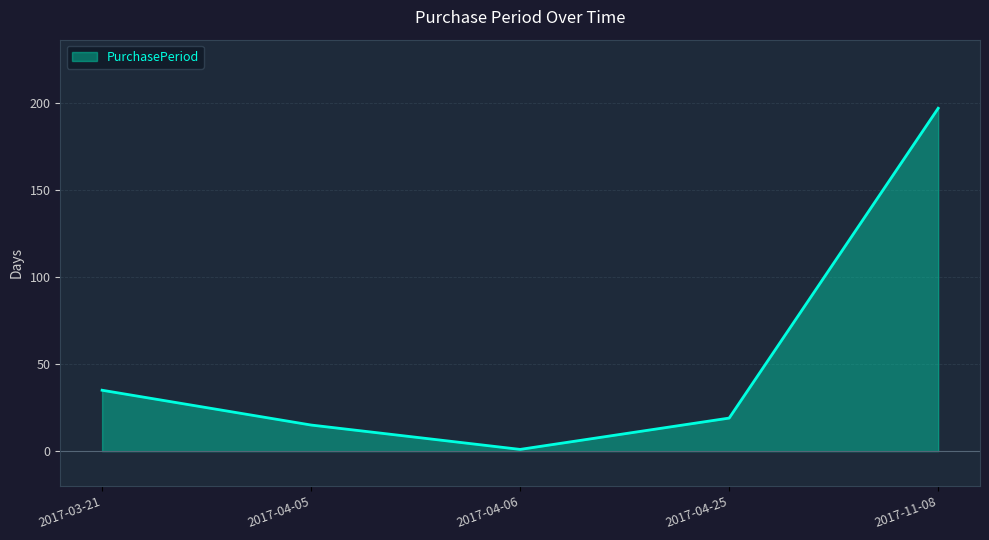

What is the difference between the second highest and second lowest values?

20